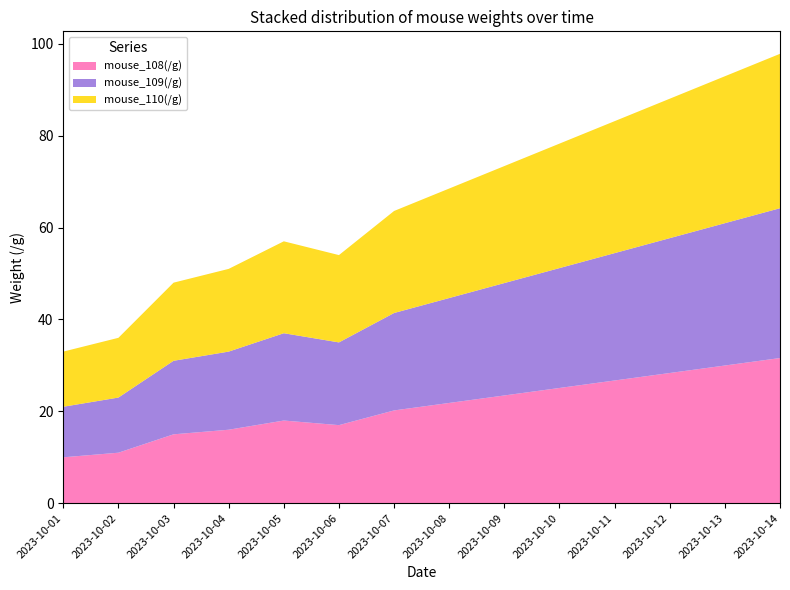

Reading left to right, what are all the values shown in this chart?

mouse_108(/g): 2023-10-01=10.0	2023-10-02=11.0	2023-10-03=15.0	2023-10-04=16.0	2023-10-05=18.0	2023-10-06=17.0	2023-10-07=20.2	2023-10-08=21.8	2023-10-09=23.5	2023-10-10=25.1	2023-10-11=26.7	2023-10-12=28.3	2023-10-13=30.0	2023-10-14=31.6
mouse_109(/g): 2023-10-01=11.0	2023-10-02=12.0	2023-10-03=16.0	2023-10-04=17.0	2023-10-05=19.0	2023-10-06=18.0	2023-10-07=21.2	2023-10-08=22.8	2023-10-09=24.5	2023-10-10=26.1	2023-10-11=27.7	2023-10-12=29.3	2023-10-13=31.0	2023-10-14=32.6
mouse_110(/g): 2023-10-01=12.0	2023-10-02=13.0	2023-10-03=17.0	2023-10-04=18.0	2023-10-05=20.0	2023-10-06=19.0	2023-10-07=22.2	2023-10-08=23.8	2023-10-09=25.5	2023-10-10=27.1	2023-10-11=28.7	2023-10-12=30.3	2023-10-13=32.0	2023-10-14=33.6